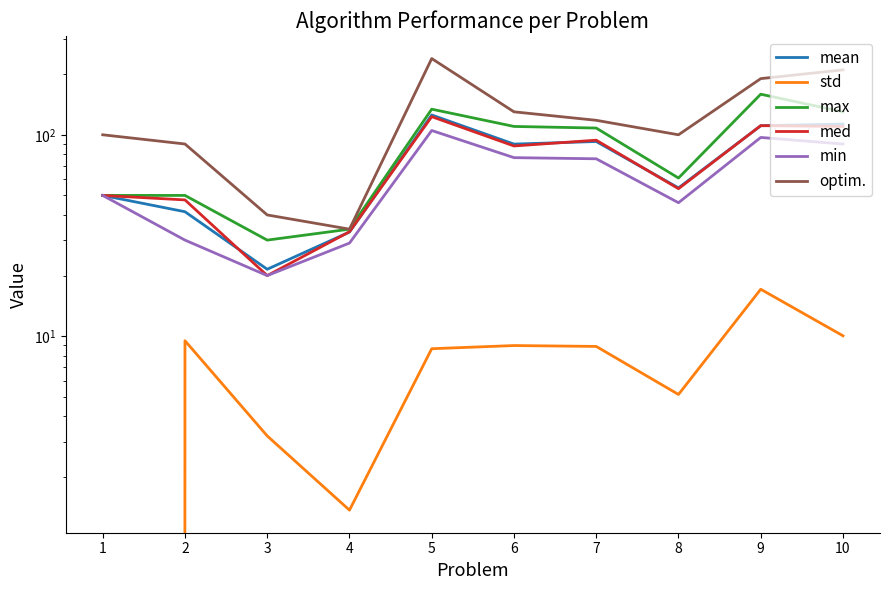

What are all the series names shown in the legend?

mean, std, max, med, min, optim.